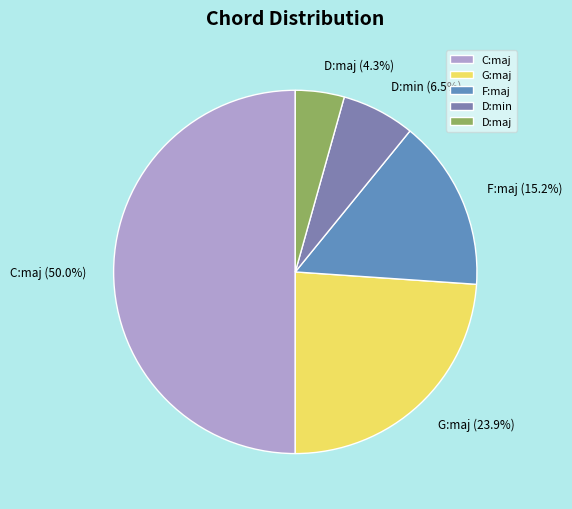

Is it true that C:maj is 50% of the pie?

True